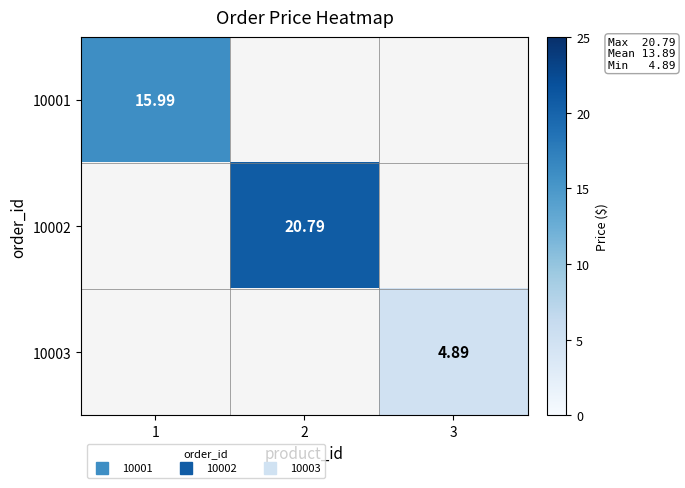

Count the number of data series in this chart.

3